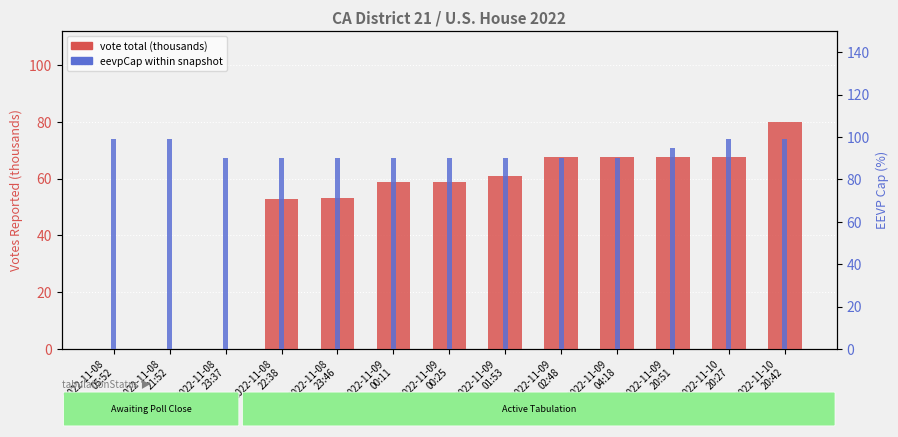

Which series has the widest spread of values?

vote total (thousands)